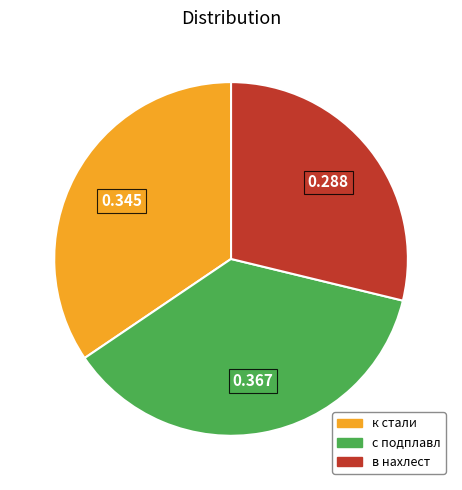

Approximately how many times larger is the value at к стали compared to в нахлест?

1.2